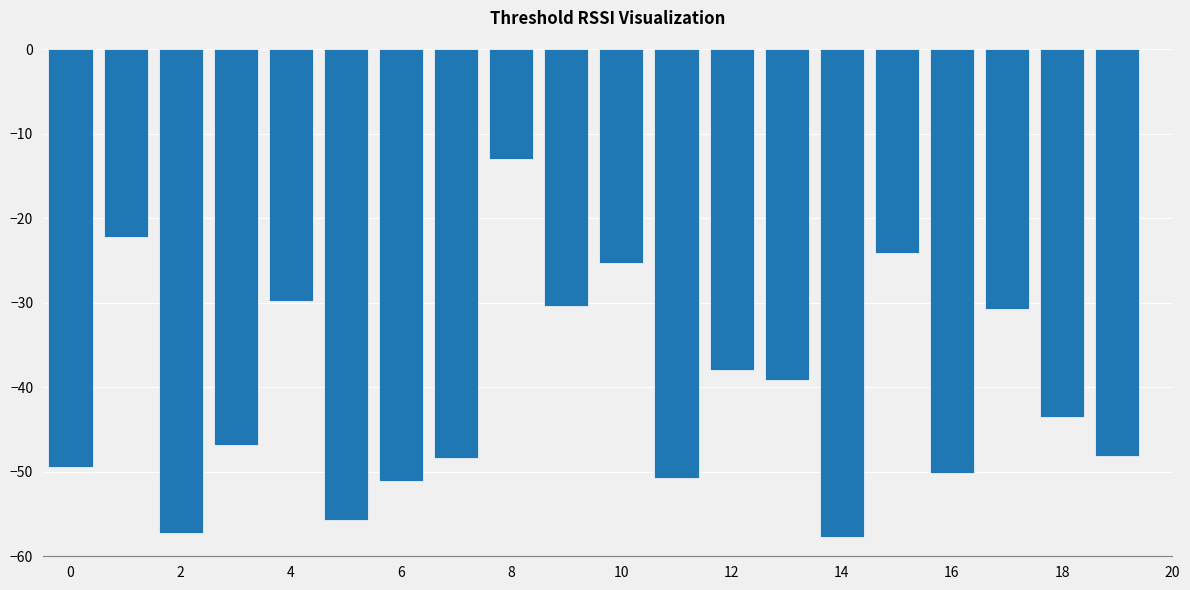

How many data points does each series have?

20